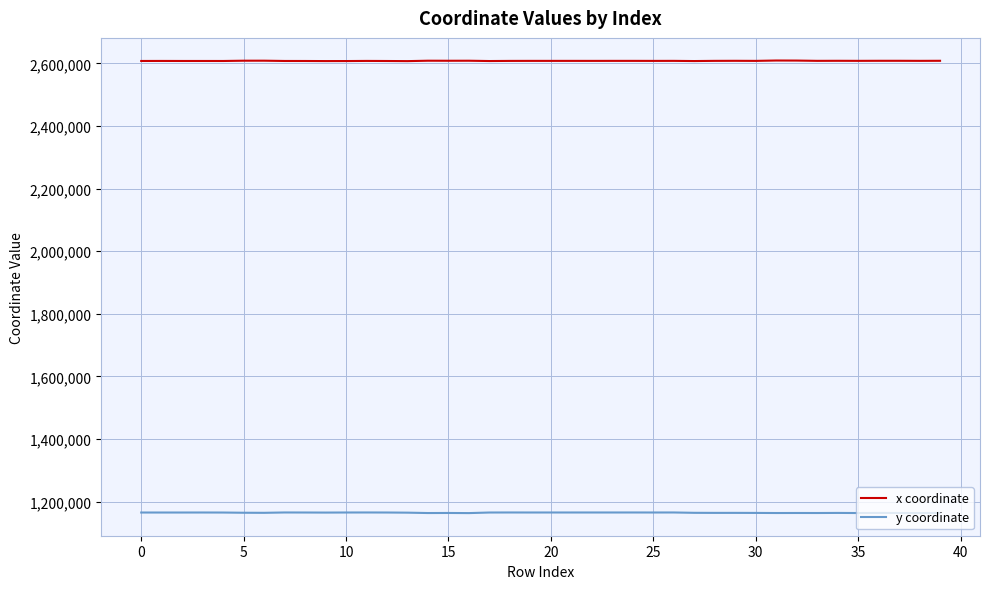

Which series has the largest total across all categories?

x coordinate